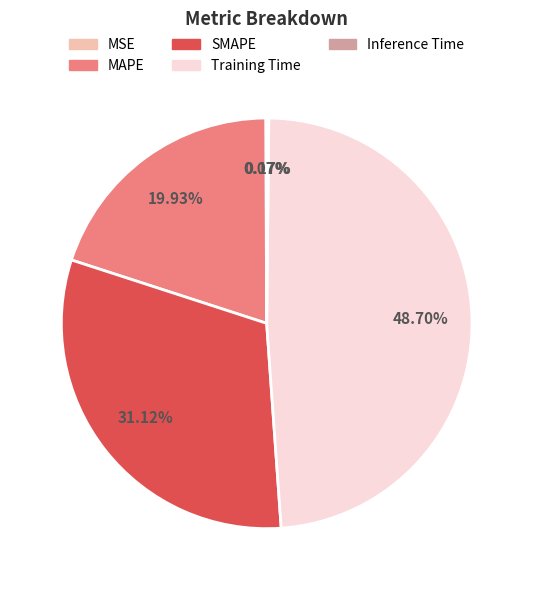

Does MAPE account for over 50% of the chart?

No